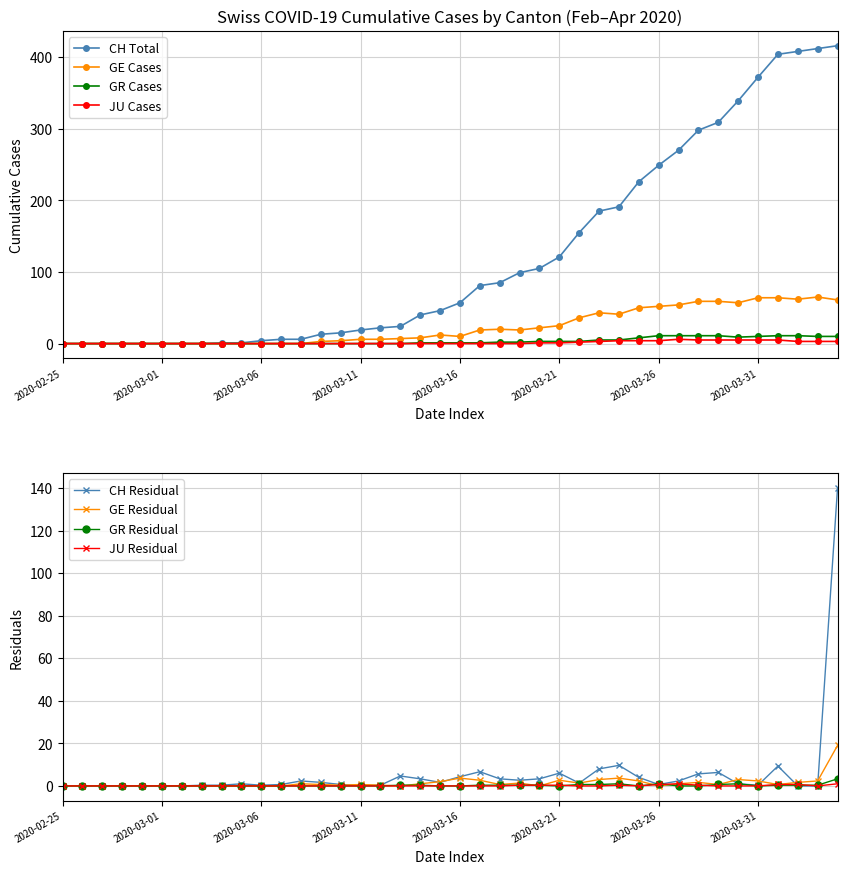

What is the approximate value of GE at 2020-03-15, to the nearest 10?

10